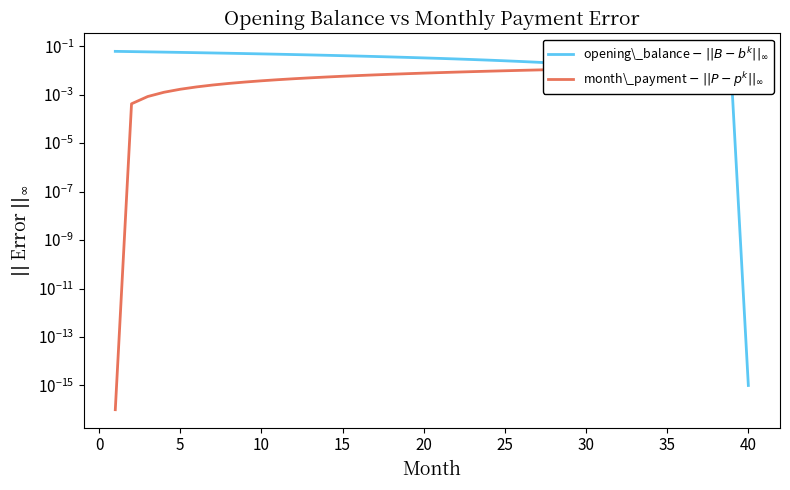

Which series ends up on top after the final intersection of opening\_balance $-$ $||B - b^k||_\infty$ and month\_payment $-$ $||P - p^k||_\infty$?

month\_payment $-$ $||P - p^k||_\infty$